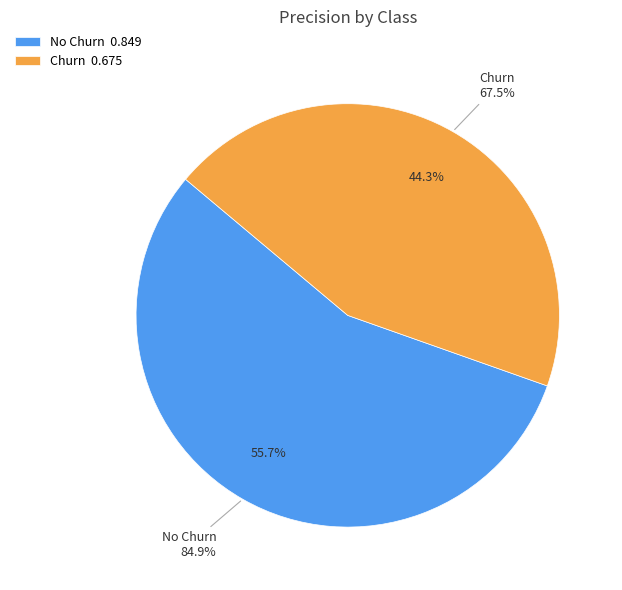

Is No Churn the majority of the pie?

Yes